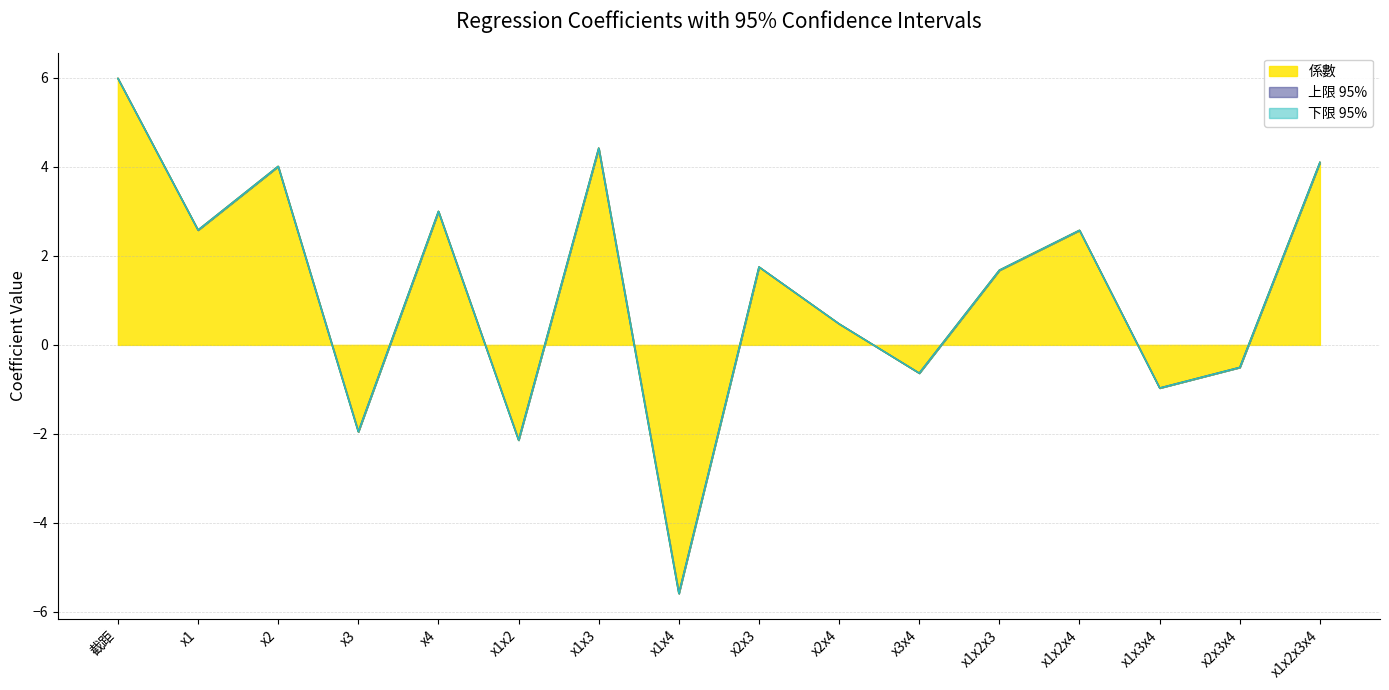

What is the difference between the 下限 95% values at x2 and x2x3?

2.3